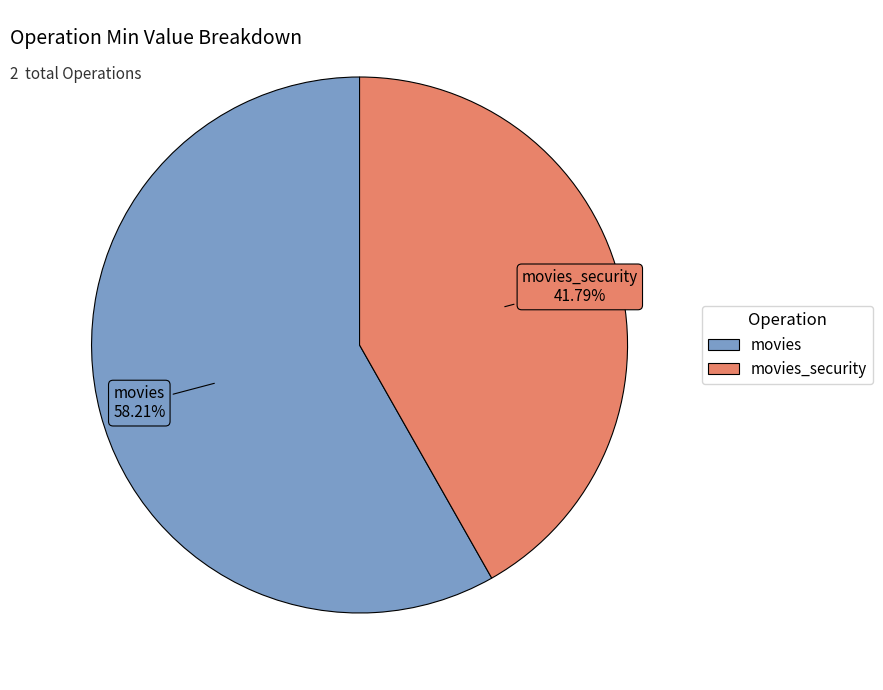

To the nearest percent, what is the average slice percentage?

50%